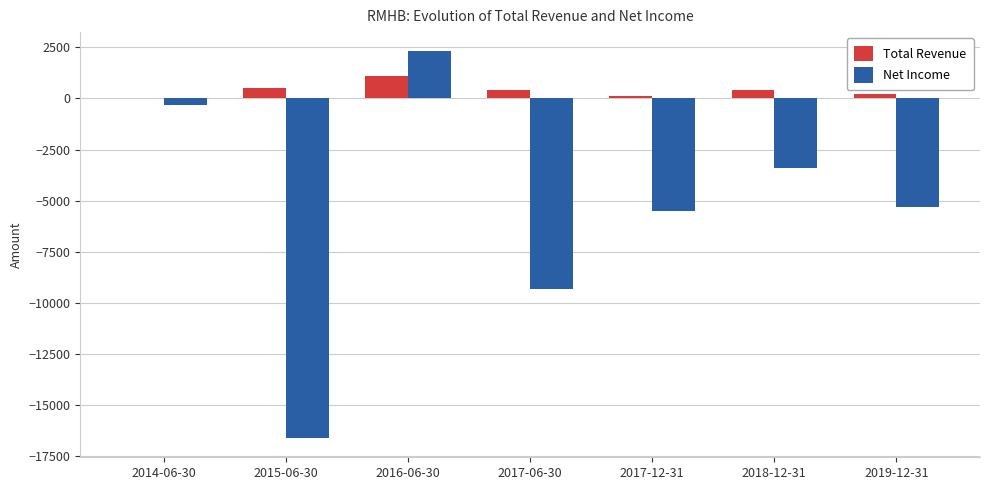

Which series has the largest total across all categories?

Total Revenue